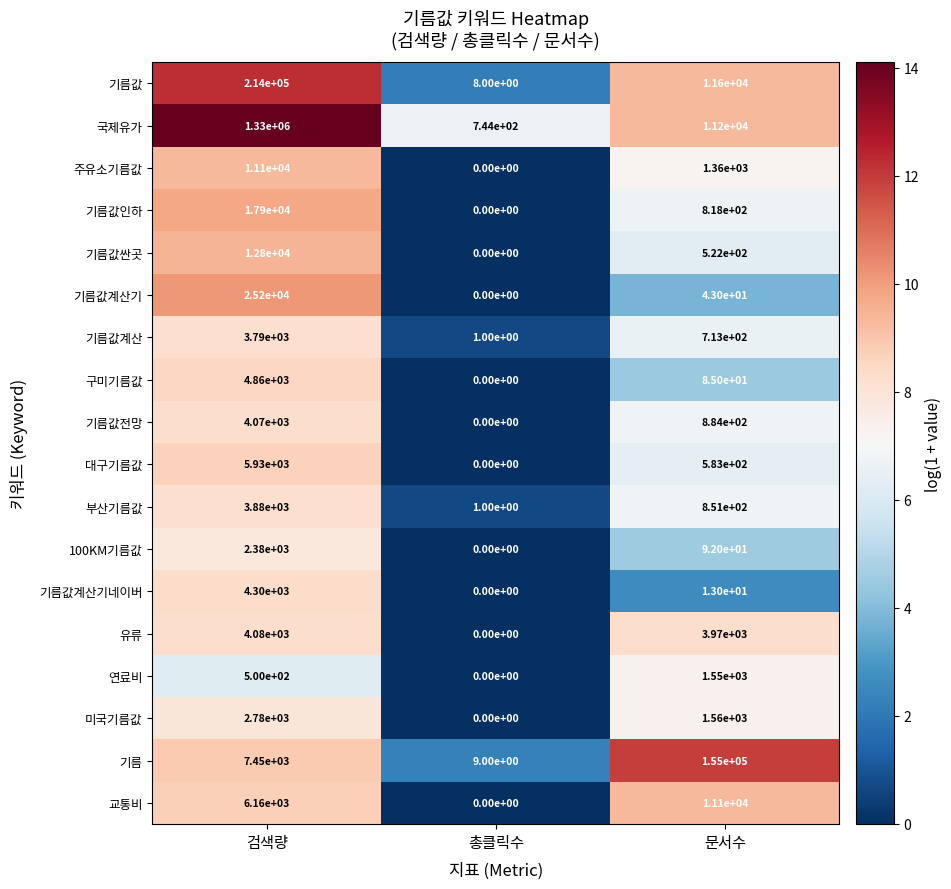

Count the number of data series in this chart.

18